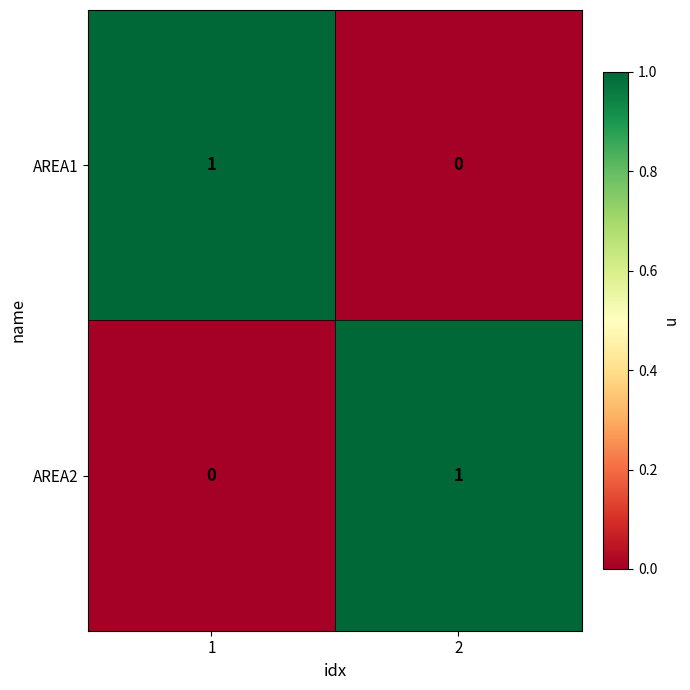

At 2, list the series in order from smallest to largest.

AREA1, AREA2